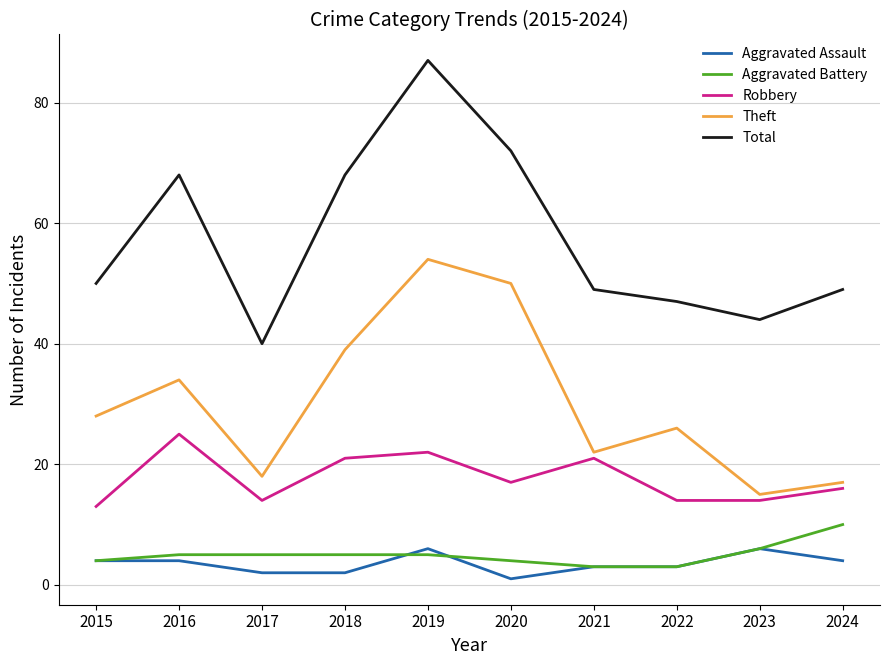

At which label does Robbery reach its peak?

2016